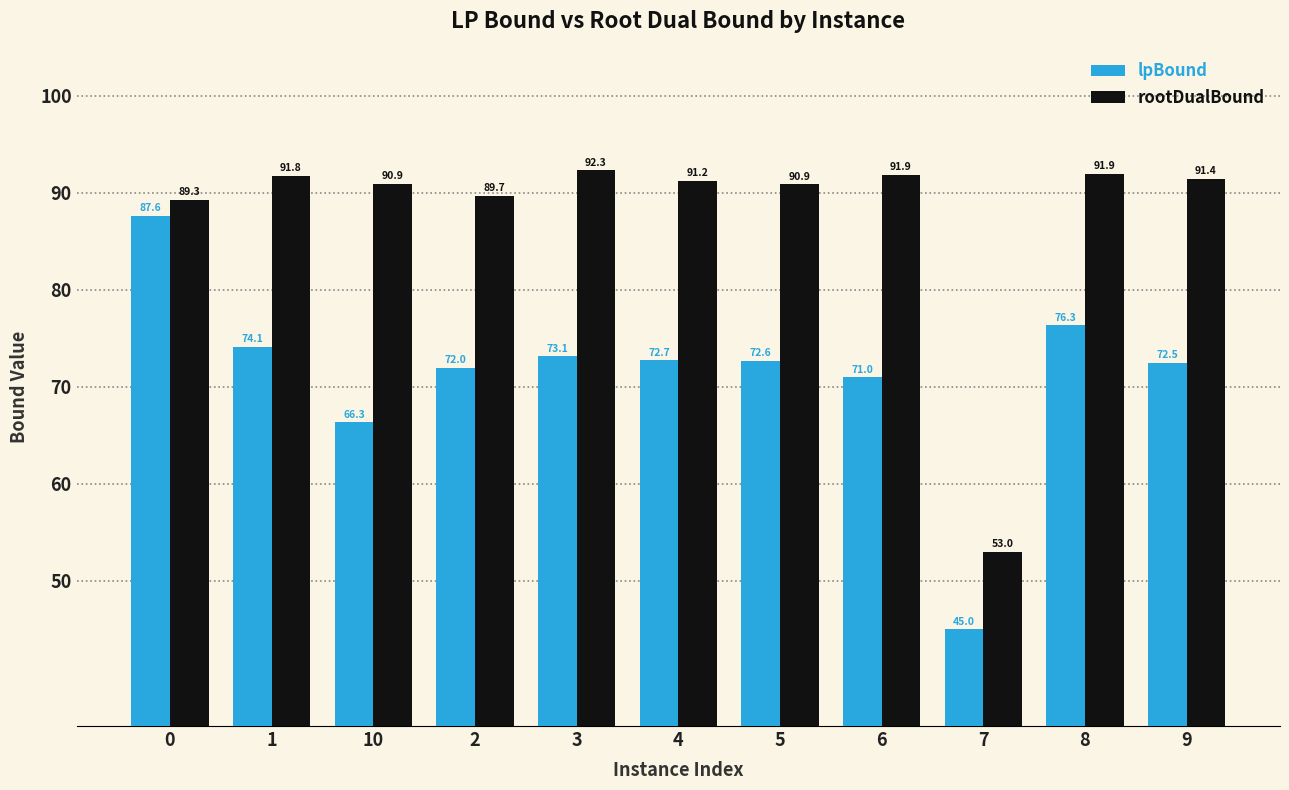

Reading left to right, list all the values displayed in this chart.

lpBound: 0=87.6	1=74.1	10=66.3	2=72.0	3=73.1	4=72.7	5=72.6	6=71.0	7=45.0	8=76.3	9=72.5
rootDualBound: 0=89.3	1=91.8	10=90.9	2=89.7	3=92.3	4=91.2	5=90.9	6=91.9	7=53.0	8=91.9	9=91.4